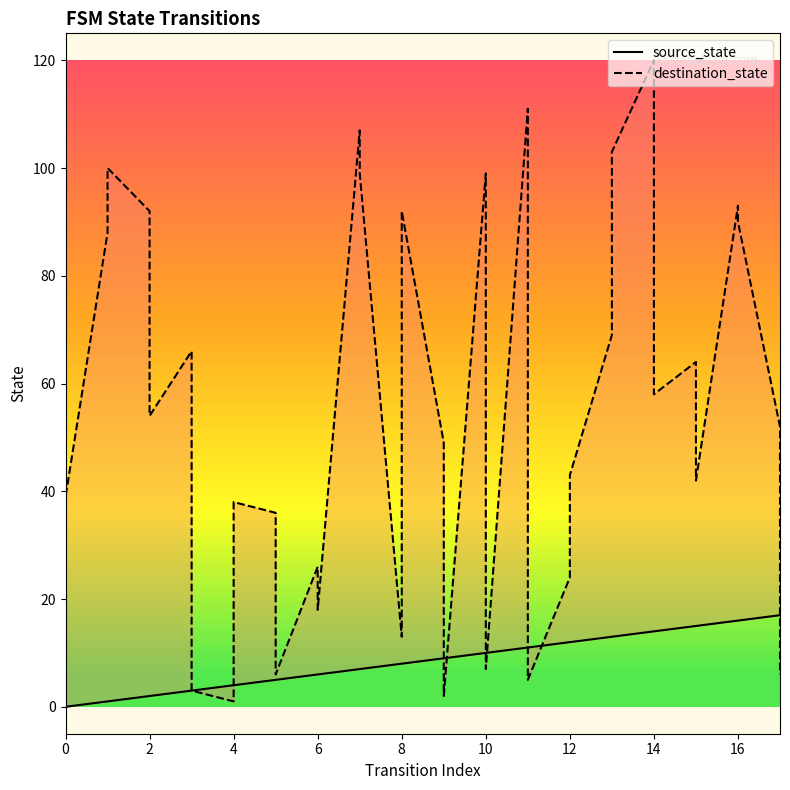

Is it true that destination_state equals 2 at 14?

False